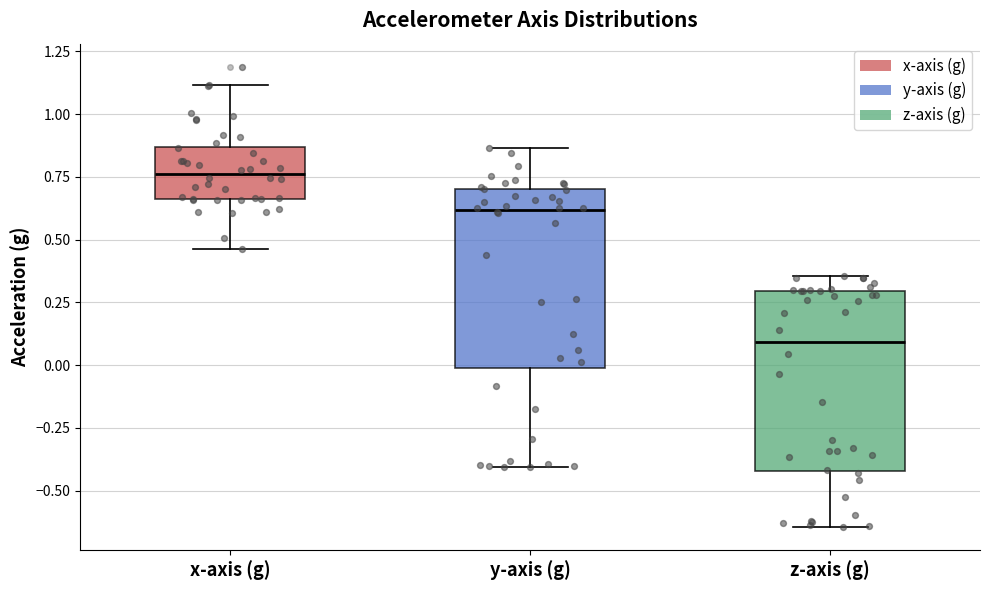

Reading left to right, transcribe this box plot: for each box, give where its median line is, the range the box spans, and where its two whiskers end, as read against the y-axis. The values are not printed on the chart, so give them approximately, as read against the axis.

x-axis (g): median 0.75, box 0.65 to 0.85, whiskers 0.45 to 1.10
y-axis (g): median 0.60, box 0.00 to 0.70, whiskers -0.40 to 0.85
z-axis (g): median 0.10, box -0.40 to 0.30, whiskers -0.65 to 0.35